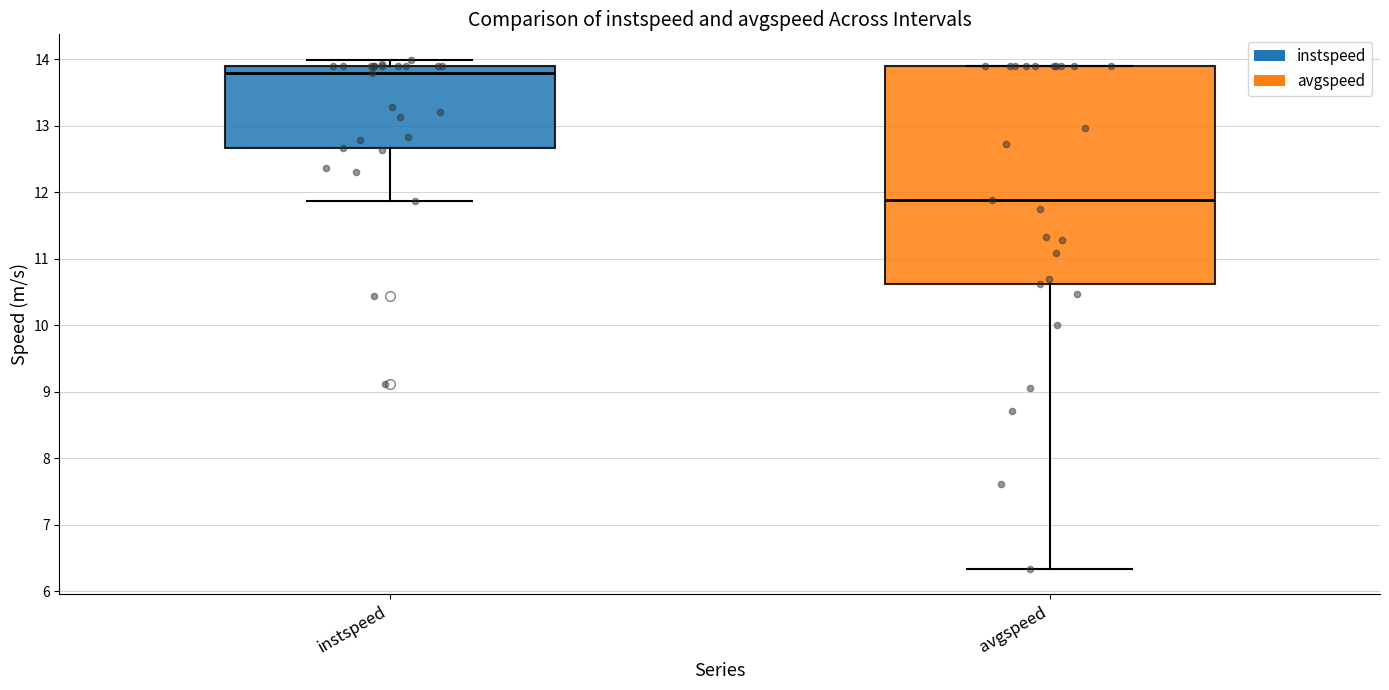

Which box is the tallest, from its lower edge to its upper edge?

avgspeed